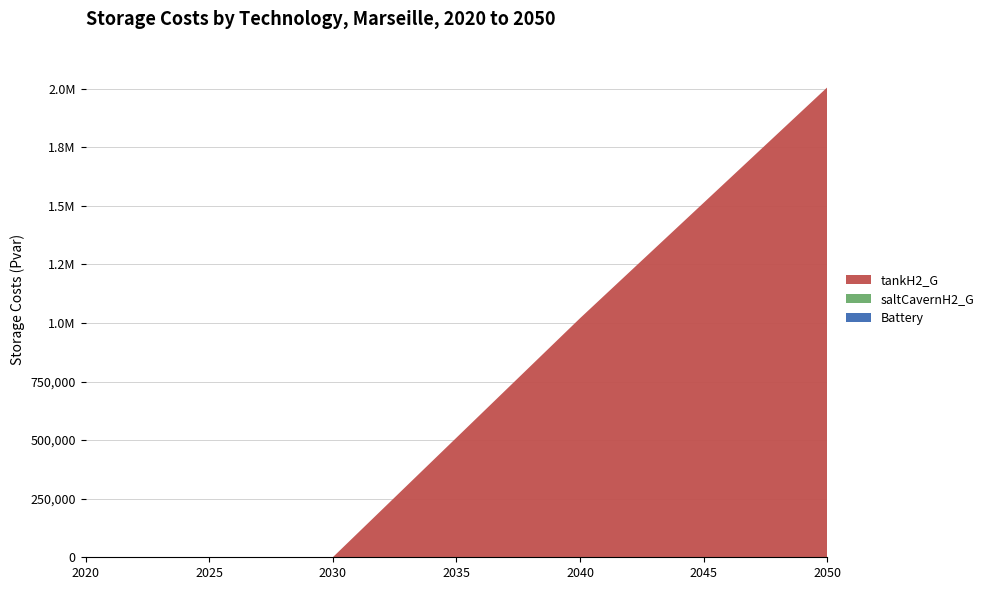

Reading right to left, extract all data points from this chart.

Battery: 0.0	0.0	0.0	0.0
saltCavernH2_G: 0.0	0.0	0.0	0.0
tankH2_G: 2005058.4	1019840.8	0.0	0.0